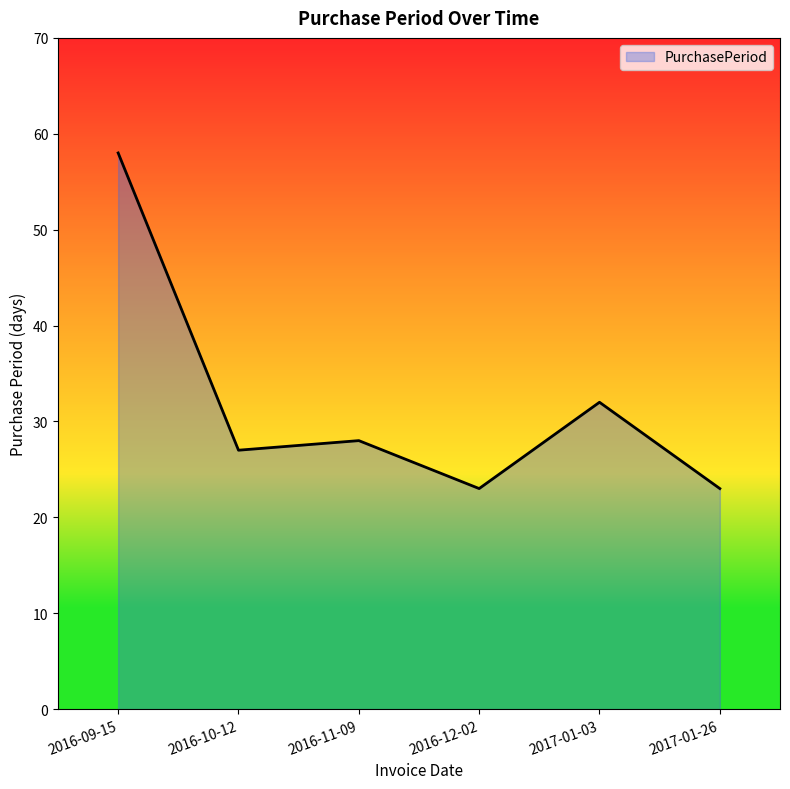

Reading left to right, transcribe all the data shown in this chart.

2016-09-15=58	2016-10-12=27	2016-11-09=28	2016-12-02=23	2017-01-03=32	2017-01-26=23